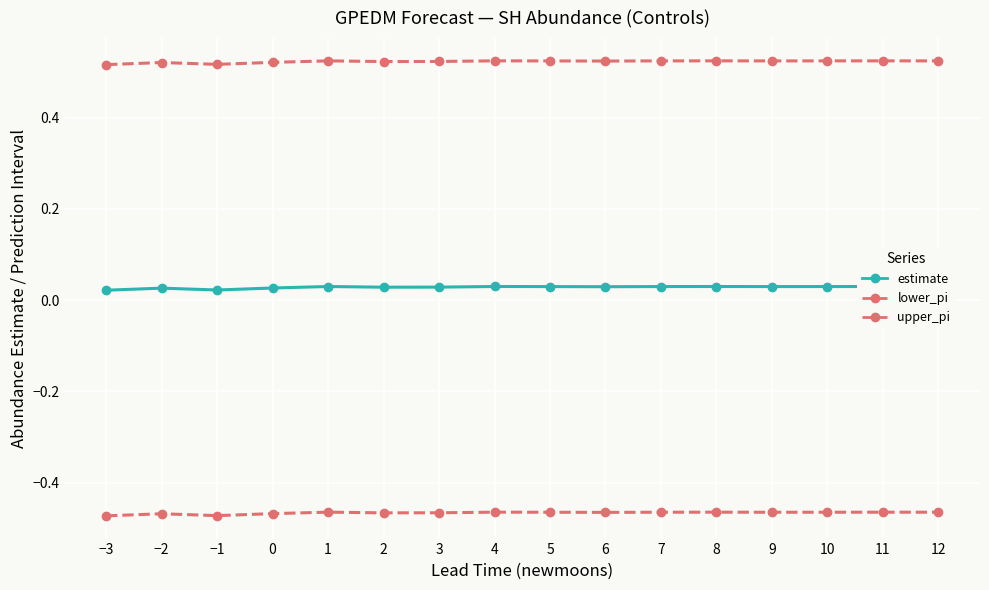

At which category does lower_pi reach its first local peak?

−2